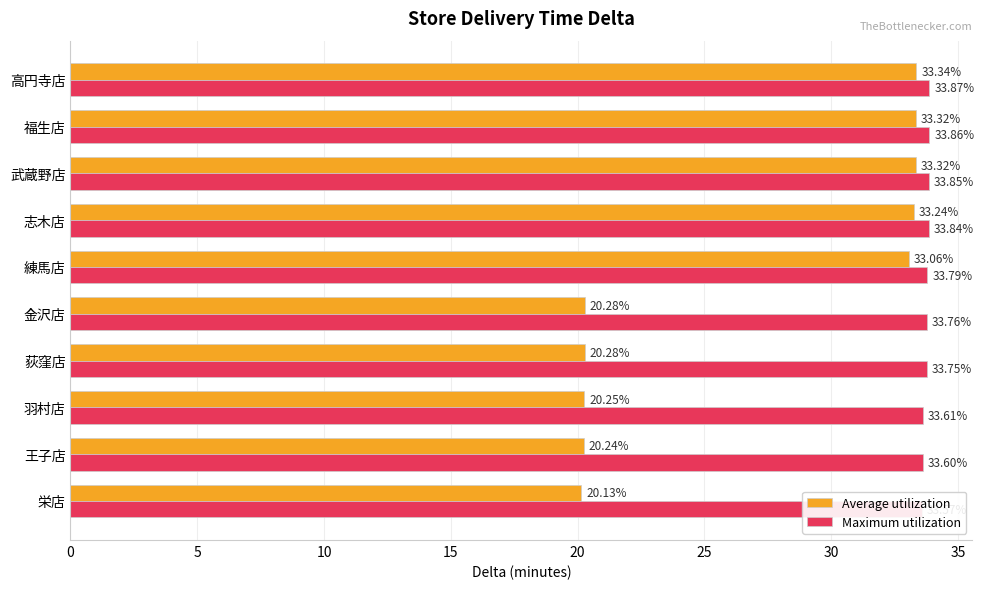

What is the smallest value displayed?

20.1